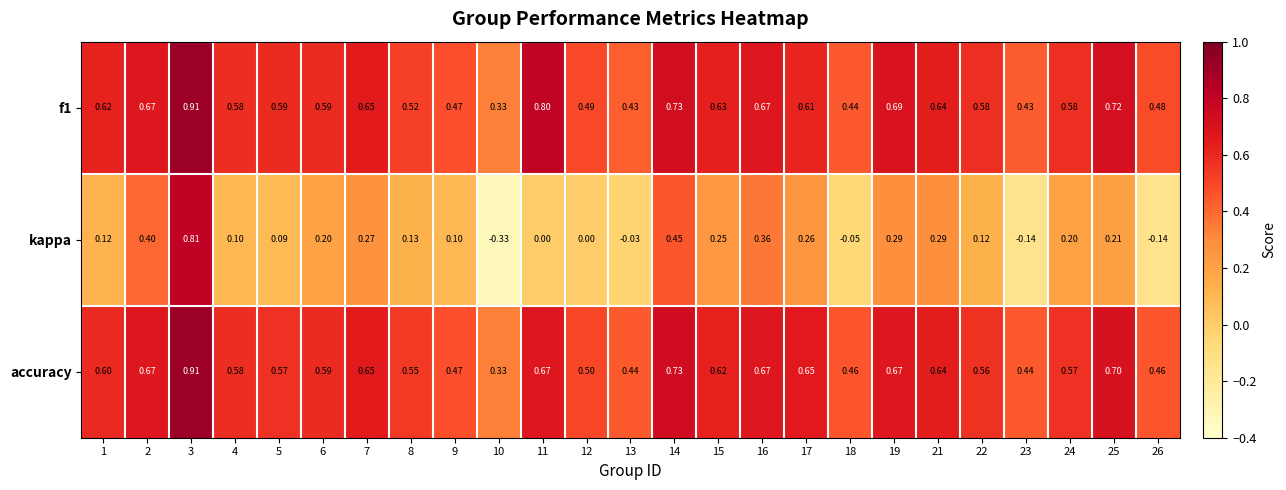

At which category does the chart reach its minimum across all series?

10